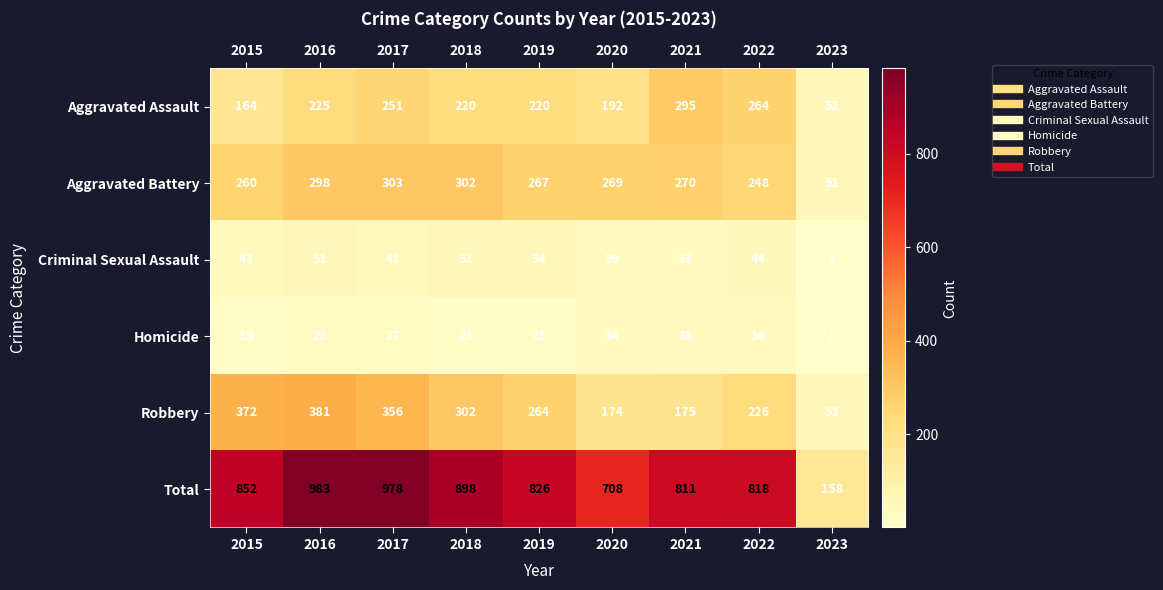

Rank the series by their maximum value, from highest to lowest.

Total, Robbery, Aggravated Battery, Aggravated Assault, Criminal Sexual Assault, Homicide